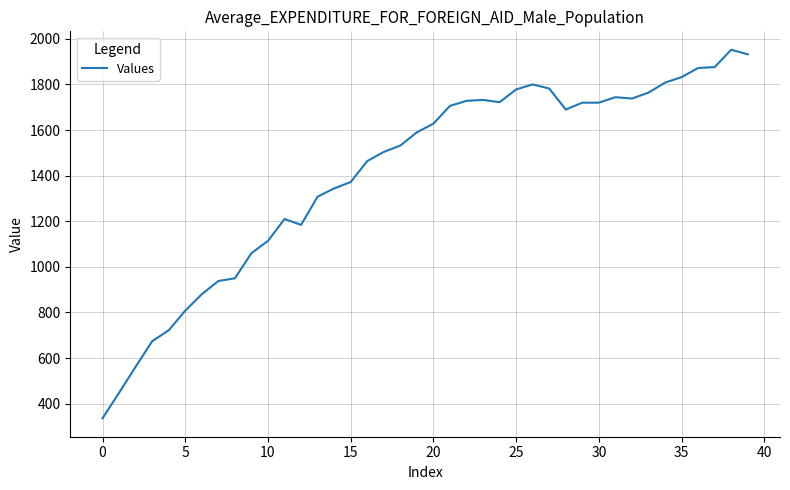

What is the average value?

1413